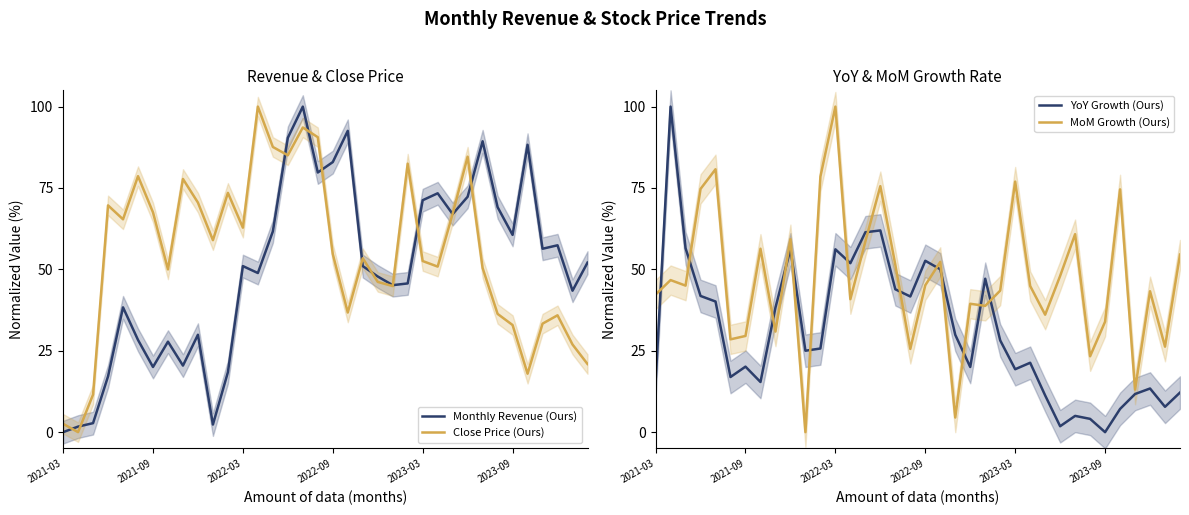

How many lines are shown in the chart?

4